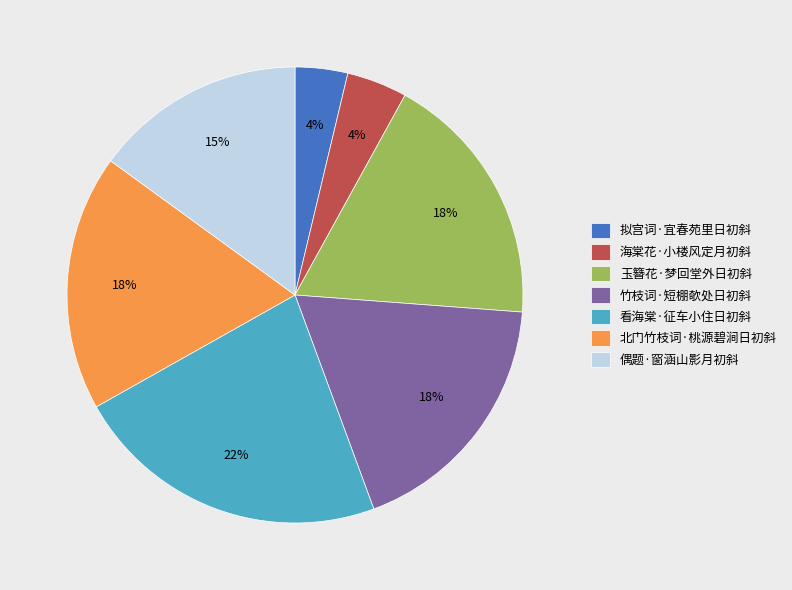

Which slice is the largest?

看海棠·征车小住日初斜